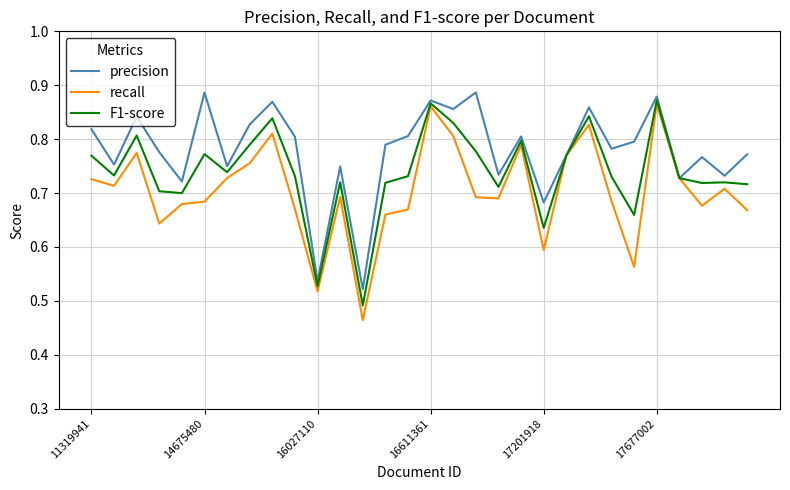

List the series in order of their overall mean, highest first.

precision, F1-score, recall